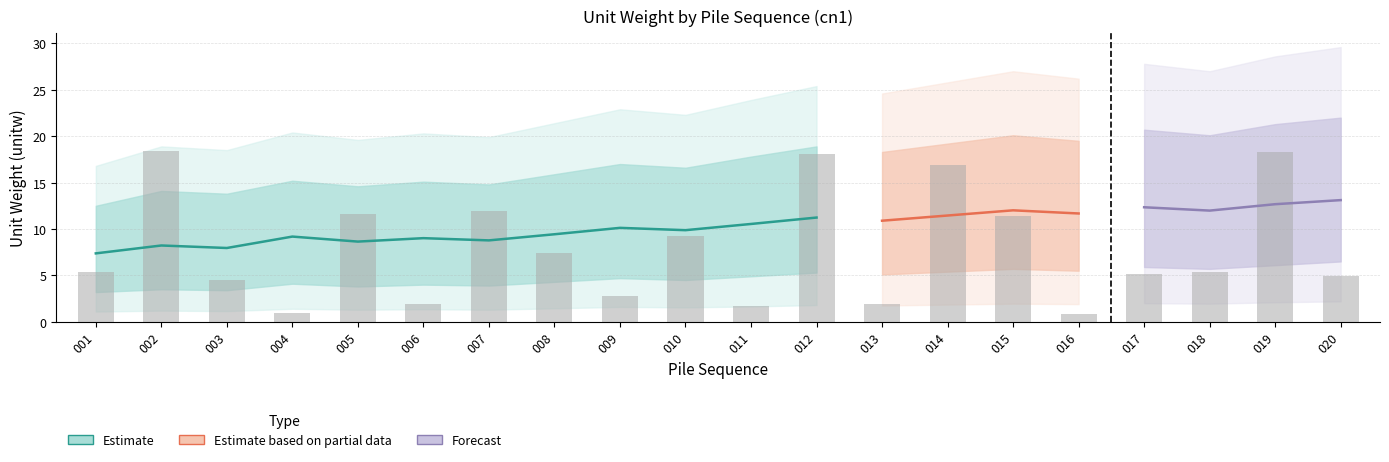

Reading right to left, transcribe all the data shown in this chart.

cn1_mean: 13.1	12.7	12.0	12.3	11.7	12.0	11.4	10.9	11.2	10.5	9.9	10.1	9.4	8.8	9.0	8.6	9.2	8.0	8.2	7.4
cn1_upper1: 22.0	21.3	20.1	20.7	19.5	20.1	19.2	18.3	18.9	17.8	16.6	17.0	15.9	14.8	15.1	14.6	15.2	13.8	14.1	12.5
cn1_lower1: 6.5	6.1	5.7	5.9	5.5	5.7	5.4	5.1	5.3	4.9	4.5	4.7	4.3	3.9	4.0	3.8	4.1	3.4	3.5	3.2
cn1_upper2: 29.6	28.6	27.0	27.8	26.2	27.0	25.8	24.6	25.4	23.9	22.3	22.9	21.4	19.9	20.3	19.6	20.4	18.5	18.9	16.8
cn1_lower2: 2.2	2.1	1.9	2.0	1.9	1.9	1.9	1.8	1.8	1.6	1.6	1.6	1.4	1.3	1.4	1.3	1.4	1.1	1.2	1.1
pile_unitw: 4.9	18.3	5.4	5.2	0.8	11.4	16.9	1.9	18.1	1.7	9.2	2.8	7.4	11.9	1.9	11.6	0.9	4.5	18.4	5.4